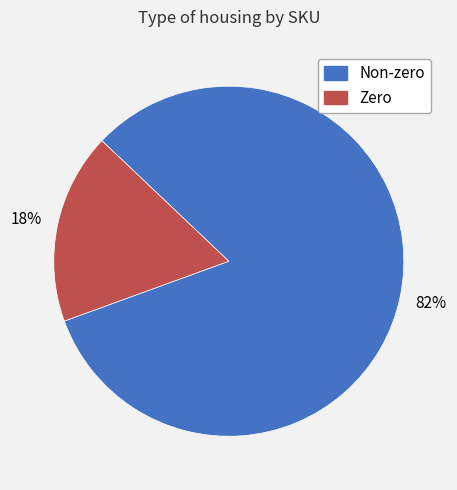

To the nearest percent, what is the average slice percentage?

50%